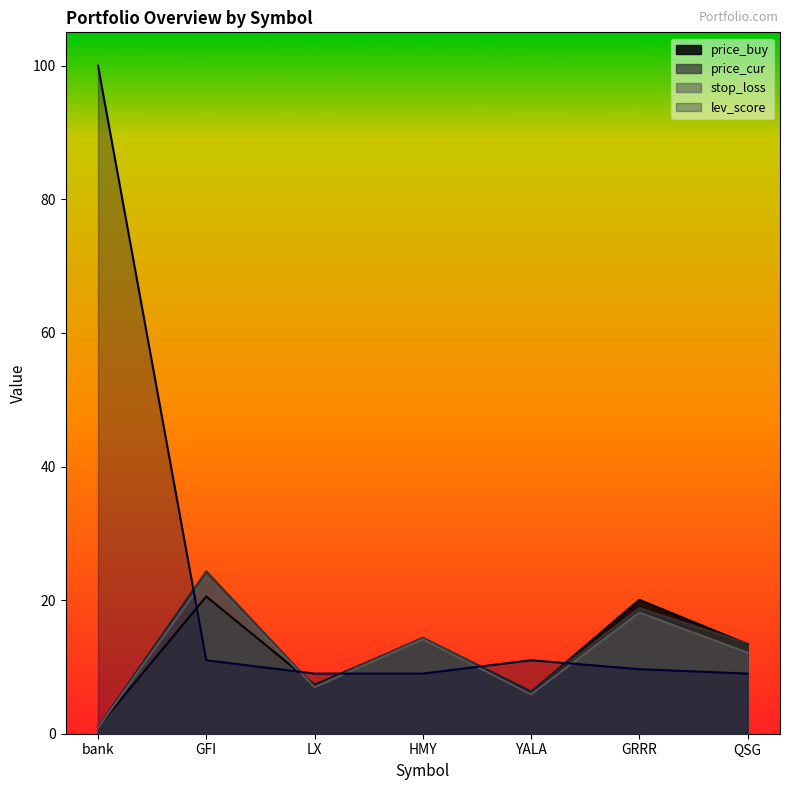

Reading right to left, what are all the values shown in this chart?

price_buy: 13.4	20.1	6.2	14.3	7.3	20.5	1.0
price_cur: 13.5	18.8	6.4	14.4	7.1	24.3	1.0
stop_loss: 12.1	18.1	5.9	14.1	7.0	23.5	0.9
lev_score: 9.0	9.7	11.0	9.0	9.0	11.0	100.0